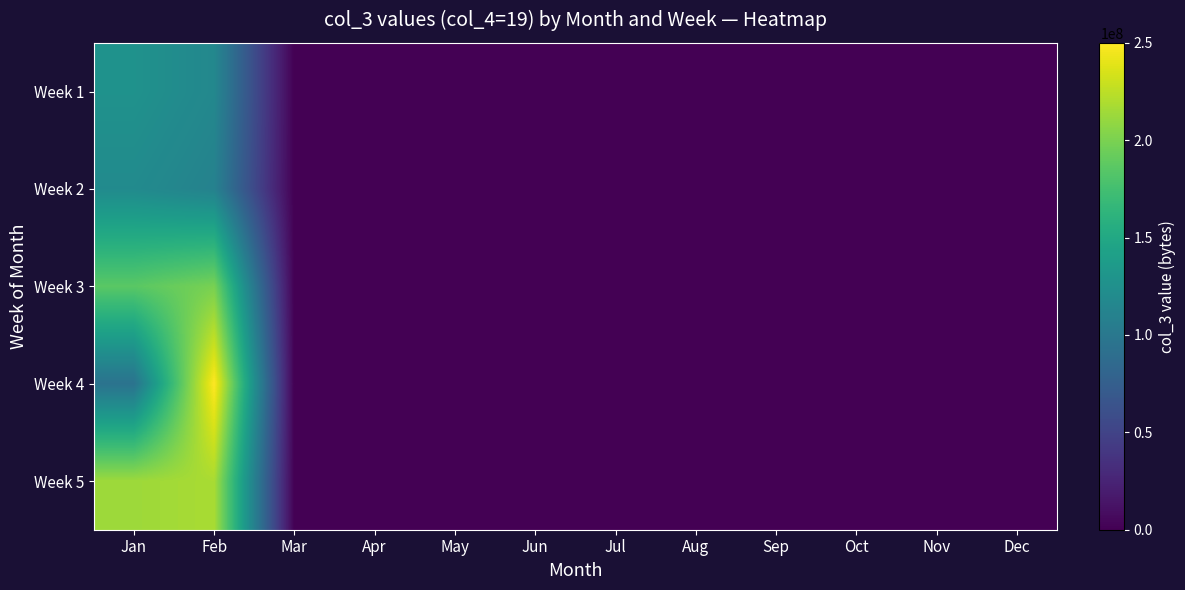

Reading right to left, transcribe all the data shown in this chart.

Week 1: Dec=0.0	Nov=0.0	Oct=0.0	Sep=0.0	Aug=0.0	Jul=0.0	Jun=0.0	May=0.0	Apr=0.0	Mar=0.0	Feb=116407940.9	Jan=127184600.2
Week 2: Dec=0.0	Nov=0.0	Oct=0.0	Sep=0.0	Aug=0.0	Jul=0.0	Jun=0.0	May=0.0	Apr=0.0	Mar=0.0	Feb=110183952.4	Jan=119931664.6
Week 3: Dec=0.0	Nov=0.0	Oct=0.0	Sep=0.0	Aug=0.0	Jul=0.0	Jun=0.0	May=0.0	Apr=0.0	Mar=0.0	Feb=199148142.8	Jan=186106851.2
Week 4: Dec=0.0	Nov=0.0	Oct=0.0	Sep=0.0	Aug=0.0	Jul=0.0	Jun=0.0	May=0.0	Apr=0.0	Mar=0.0	Feb=250000000.0	Jan=94746427.8
Week 5: Dec=0.0	Nov=0.0	Oct=0.0	Sep=0.0	Aug=0.0	Jul=0.0	Jun=0.0	May=0.0	Apr=0.0	Mar=0.0	Feb=217802976.1	Jan=213438710.2